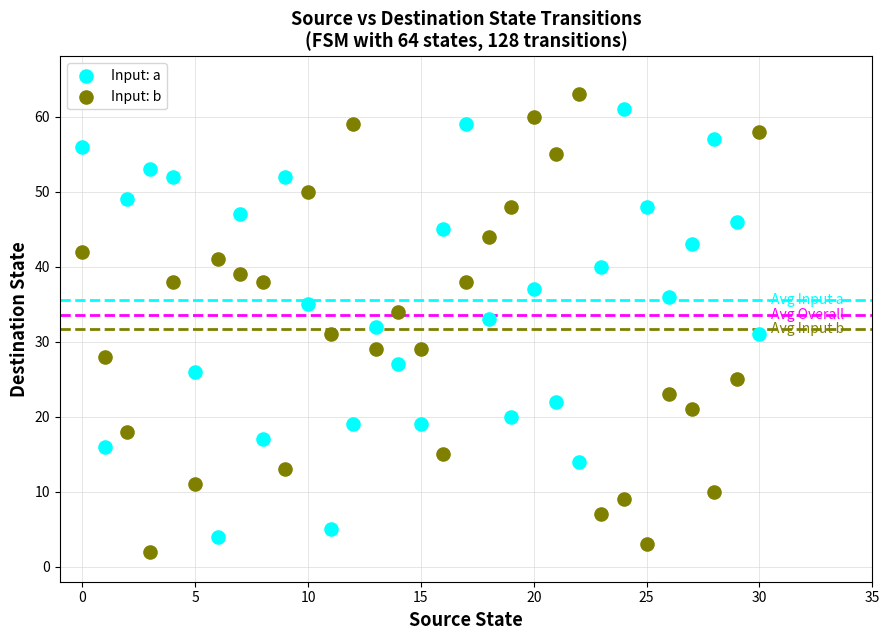

What are all the series names shown in the legend?

Input: a, Input: b